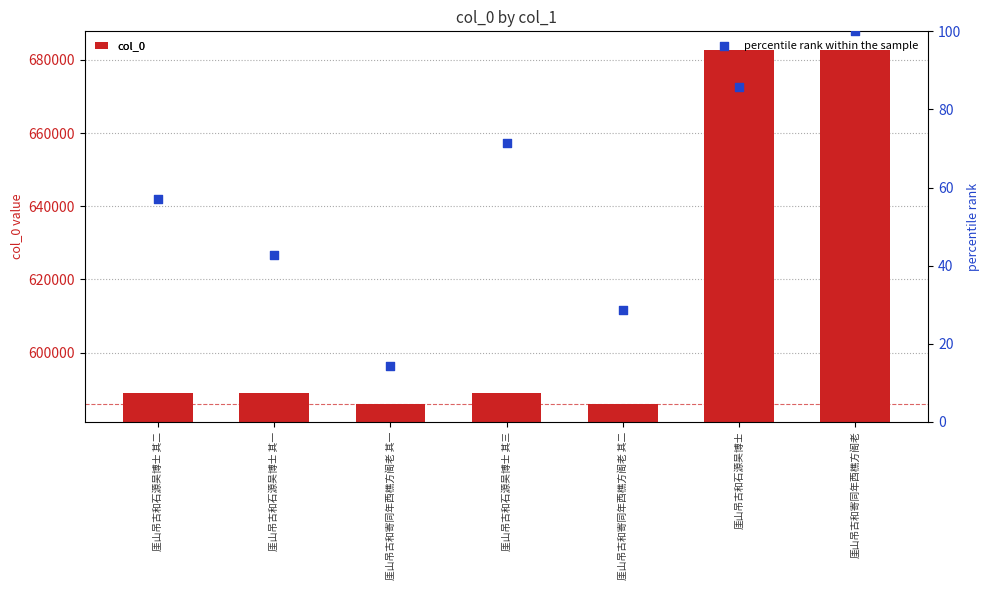

At how many categories does at least one series exceed 553343?

7